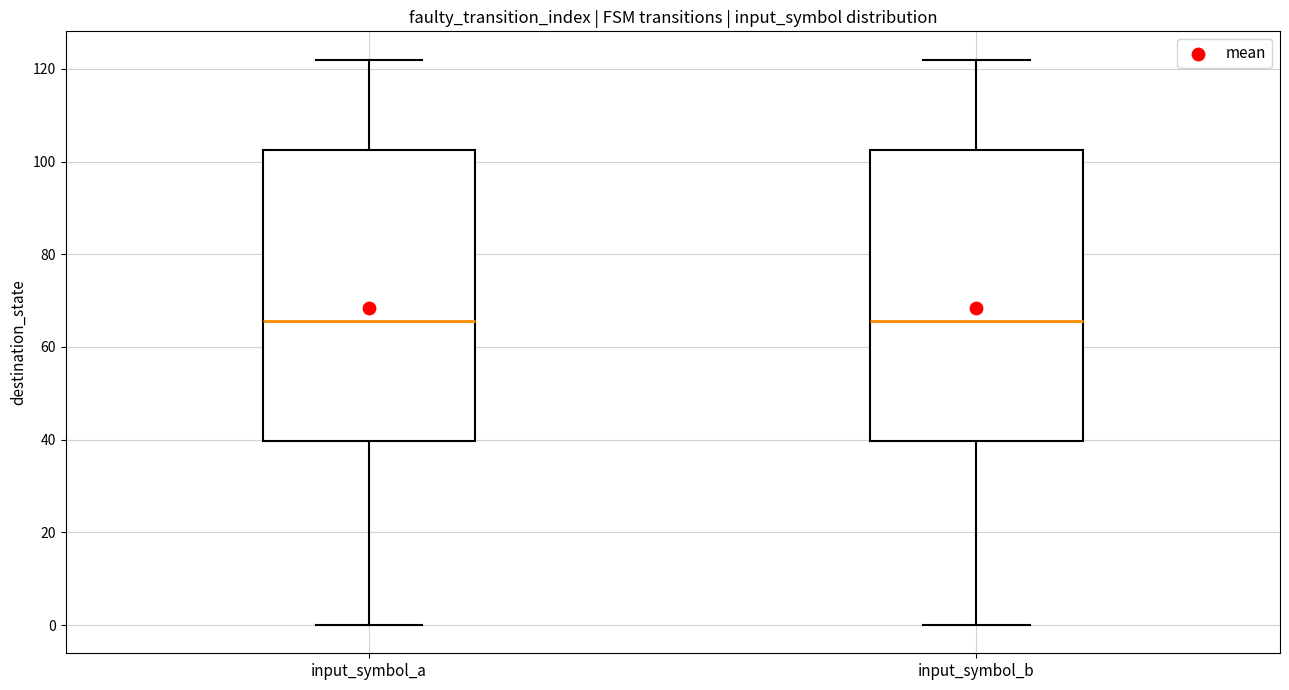

Reading left to right, read every box against the y-axis: the position of its median line, the range the box covers, and the ends of its whiskers. The values are not printed on the chart, so give them approximately, as read against the axis.

input_symbol_a: median 66, box 40 to 102, whiskers 0 to 122
input_symbol_b: median 66, box 40 to 102, whiskers 0 to 122